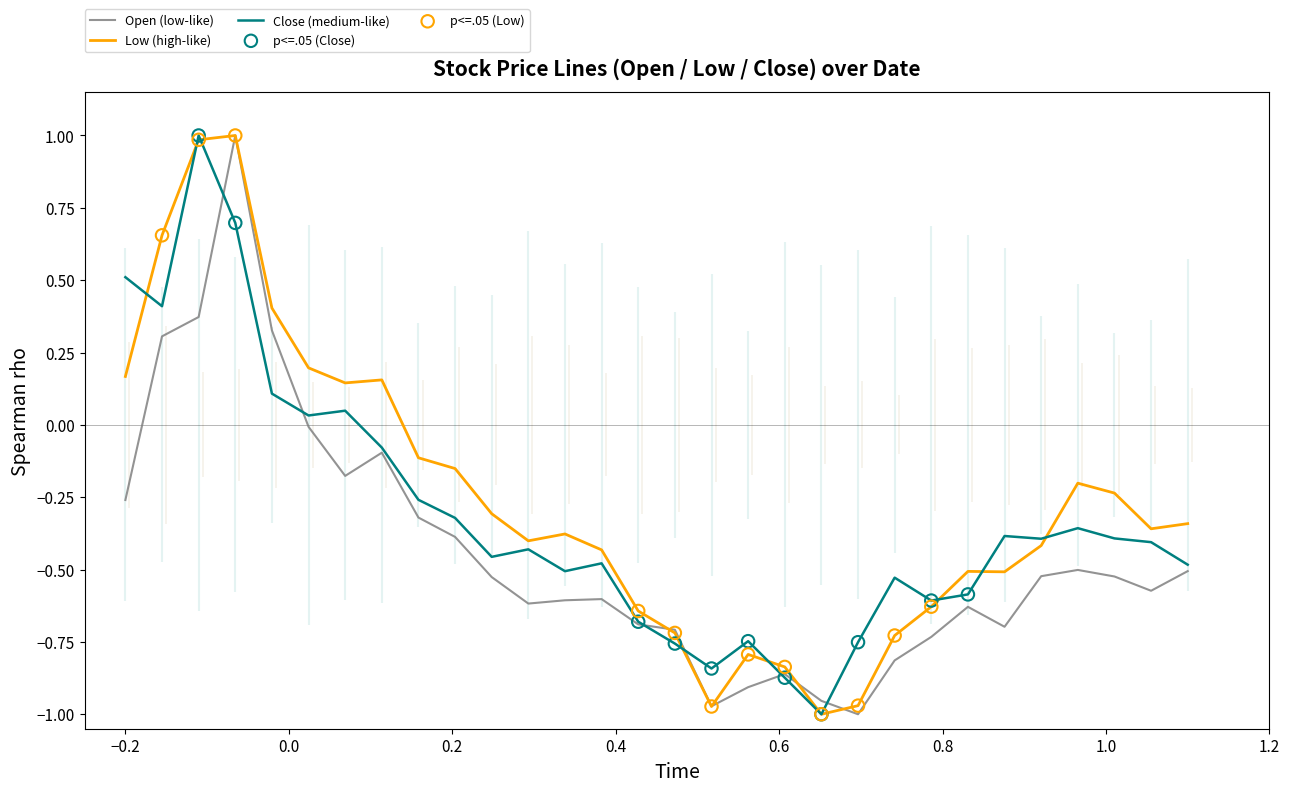

Which series has the largest total across all categories?

Low